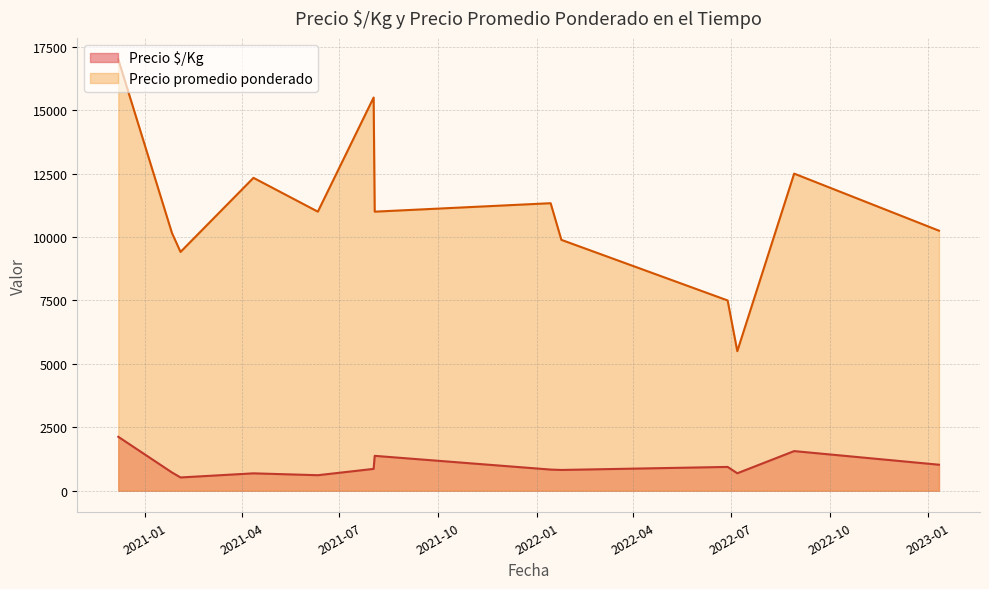

What is the difference between the maximum and minimum values in the Precio promedio ponderado series?

11500.0